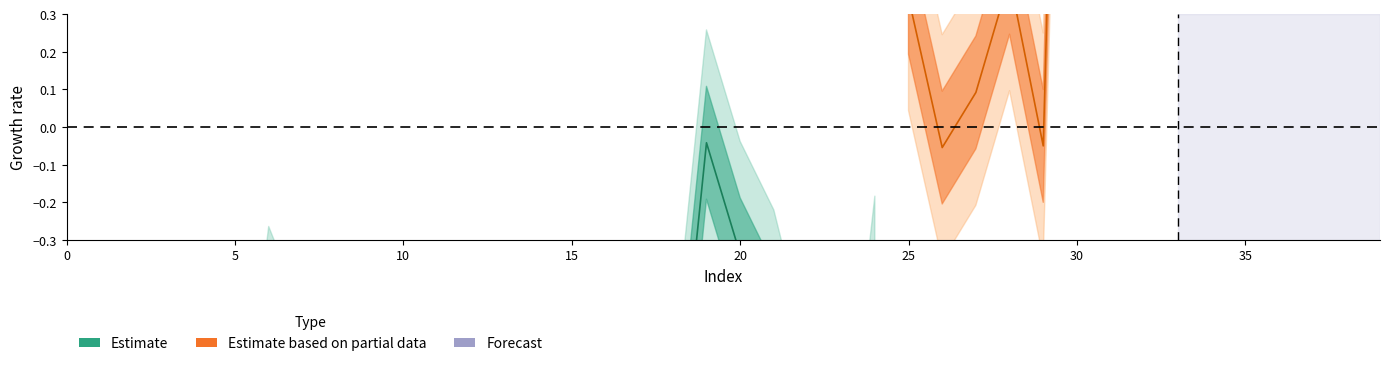

What is the sum of the values at 6 and 26?

9461.5